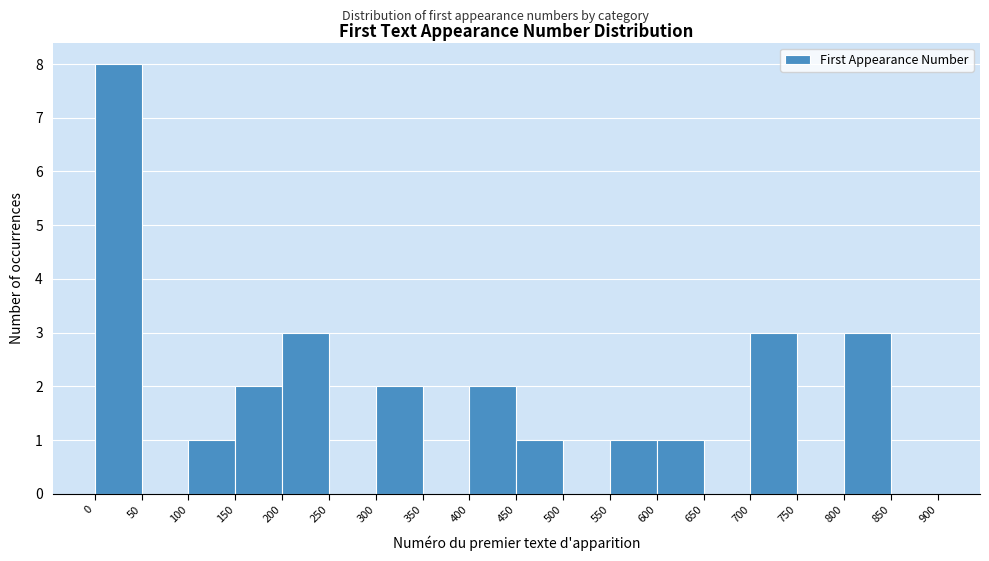

Over which range of the x-axis is the bar tallest?

0 to 50